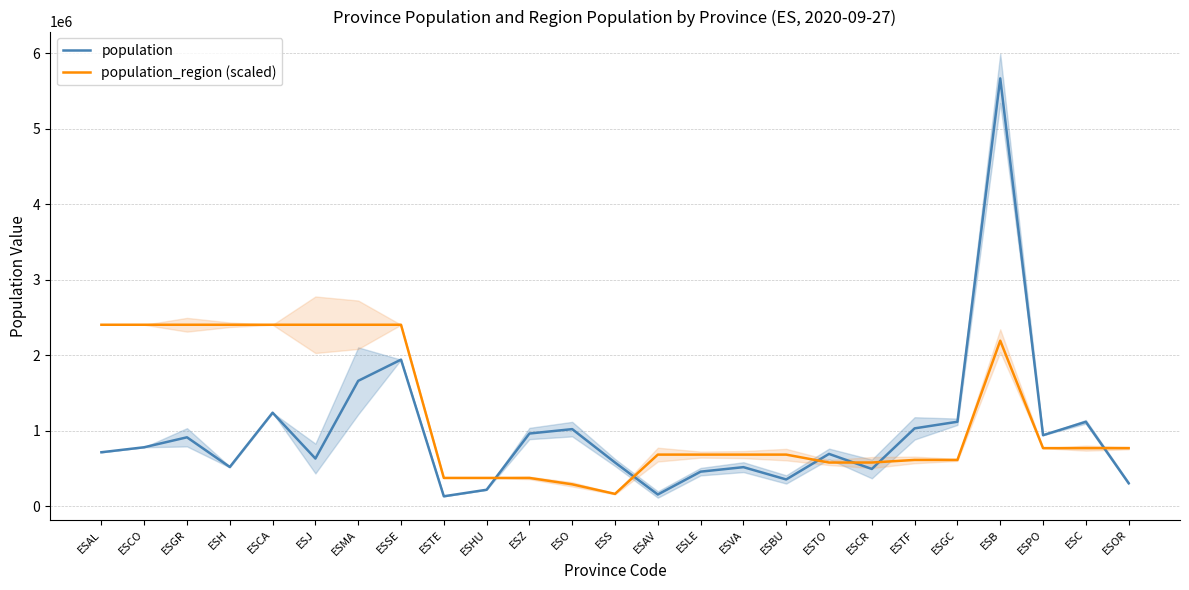

Which series has the largest total across all categories?

population_region (scaled)